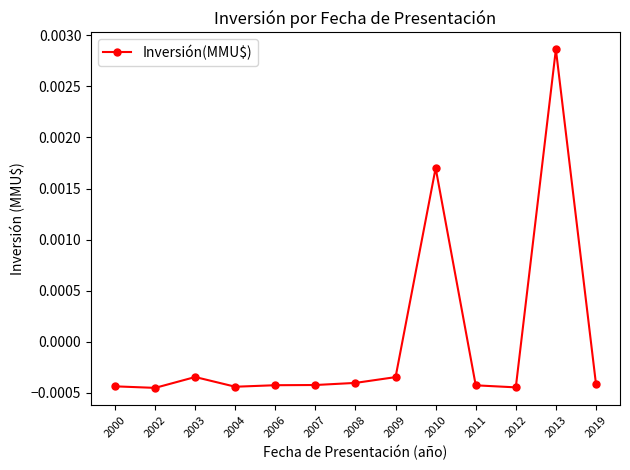

True or false: the data has more than 2 interior local peaks.

True